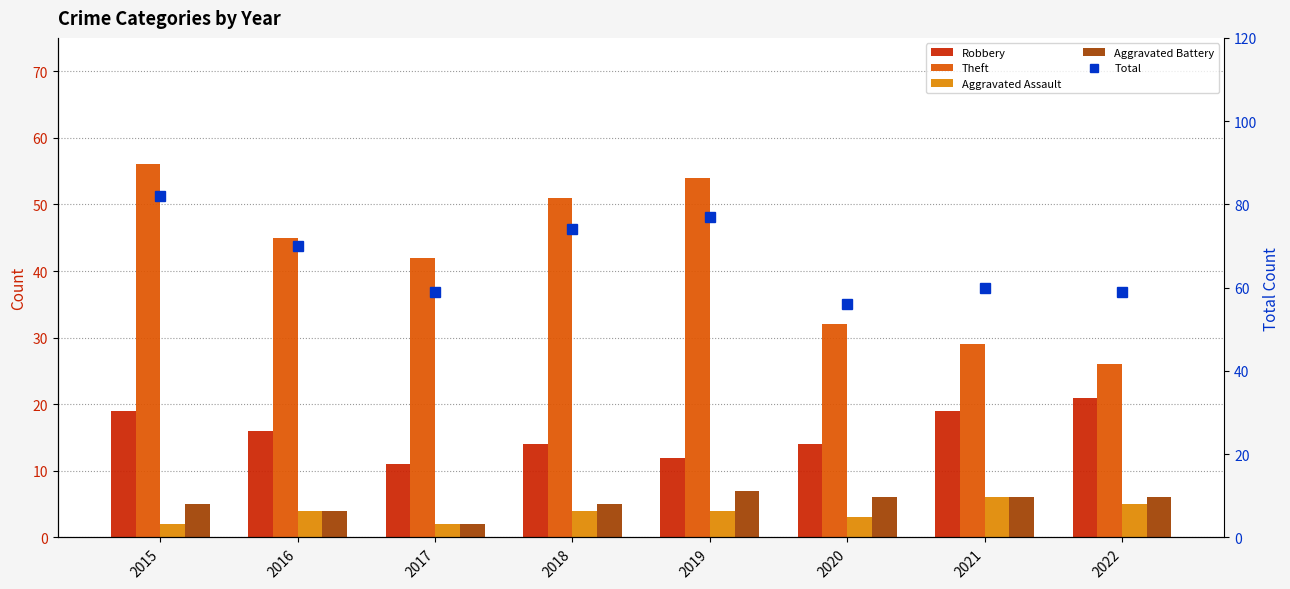

The value of Aggravated Assault at 2018 is 4. True or false?

True